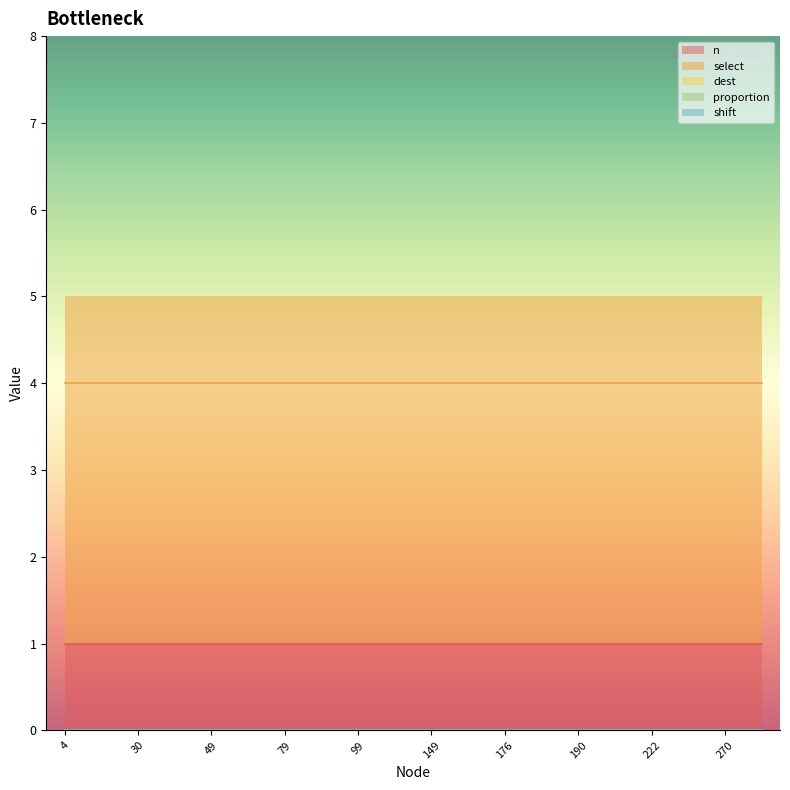

At how many categories does at least one series exceed 1?

20